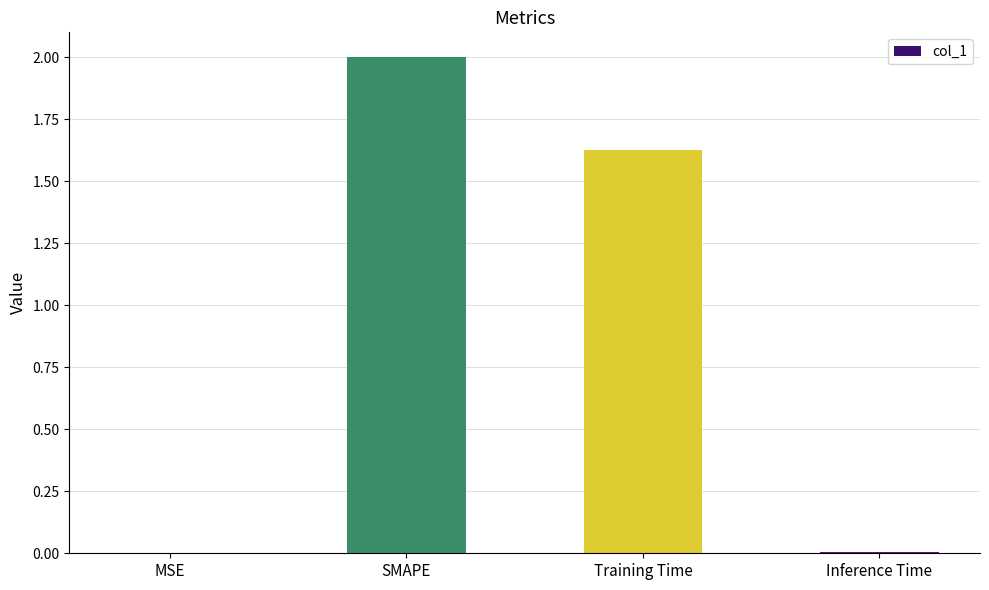

Which category has the highest value across all series?

SMAPE